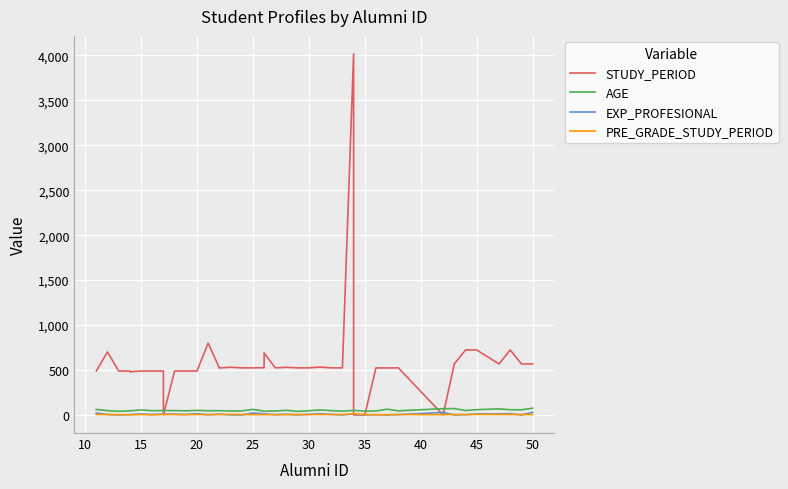

How many lines are shown in the chart?

4